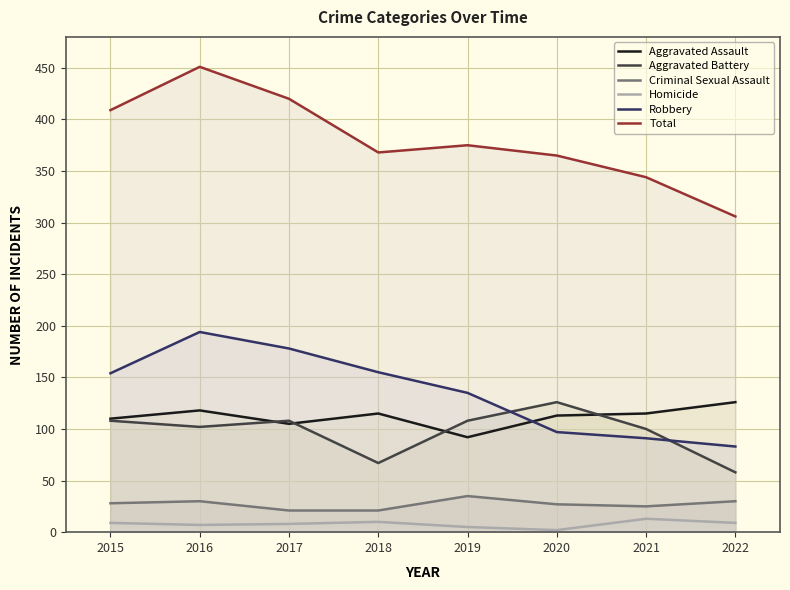

What is the difference between the maximum and minimum values in the Aggravated Assault series?

34